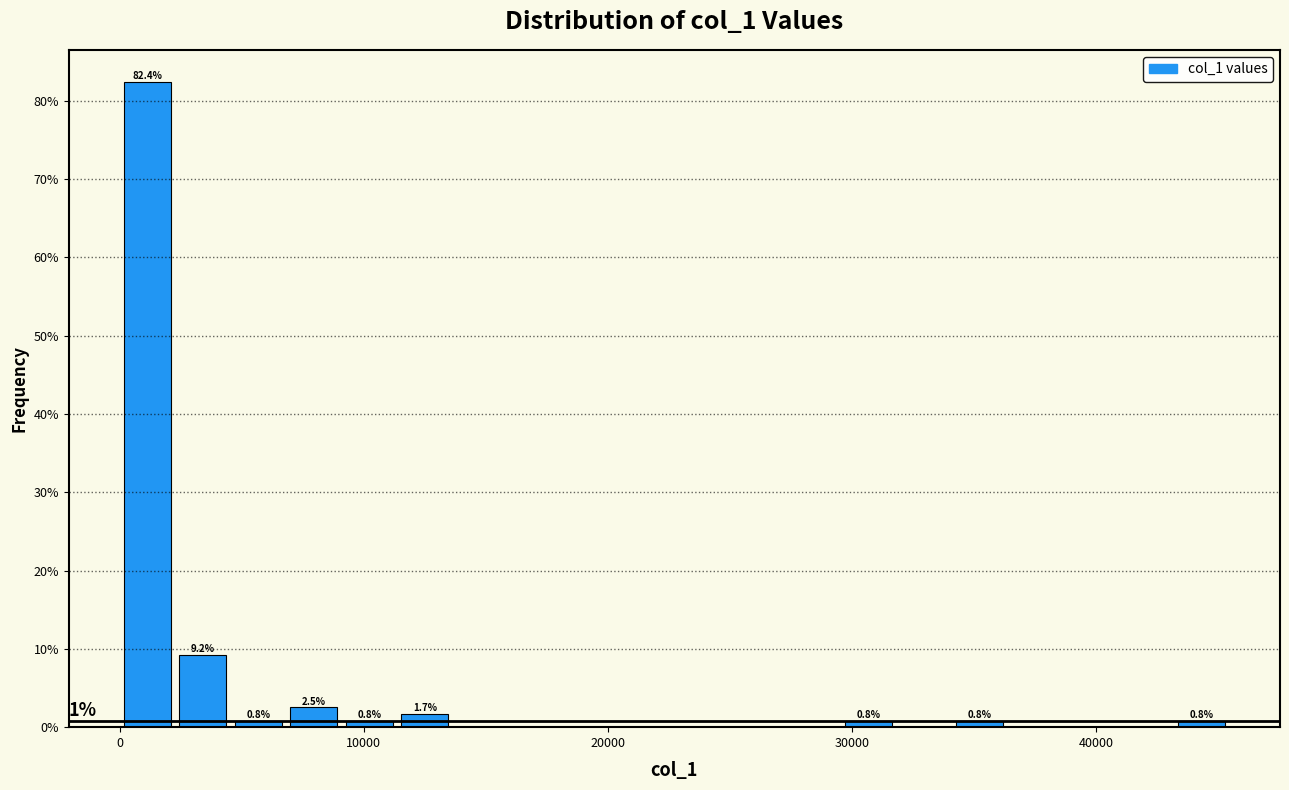

Read against the x-axis, roughly where is the centre of the tallest bar?

1000